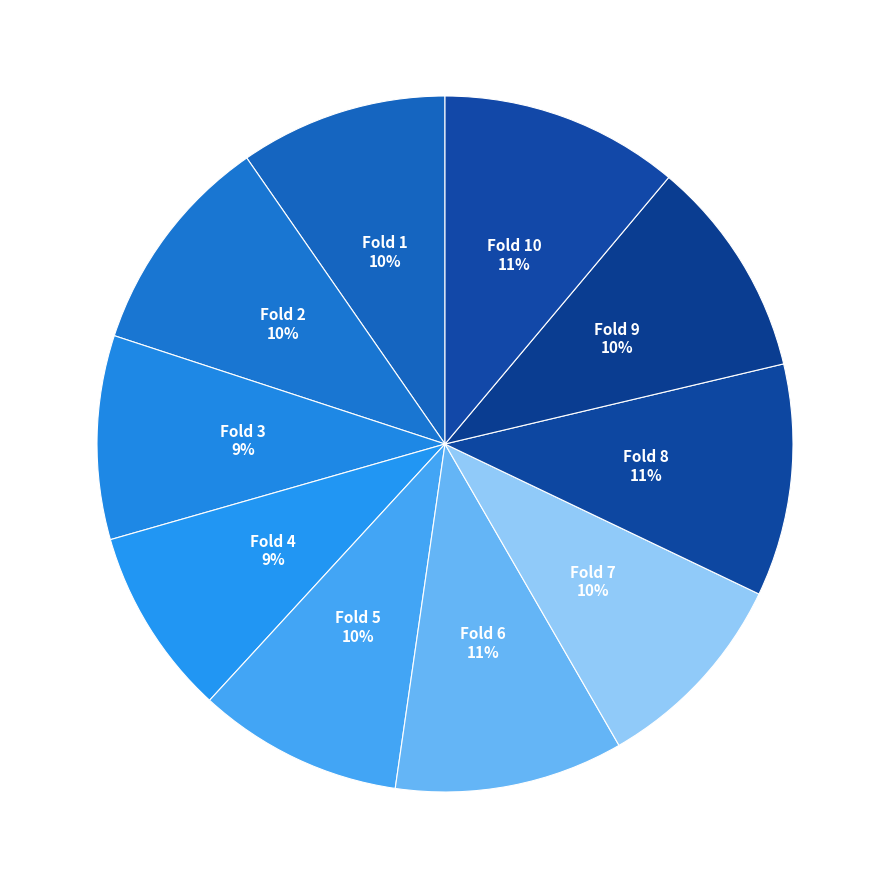

How many segments does this pie chart have?

10